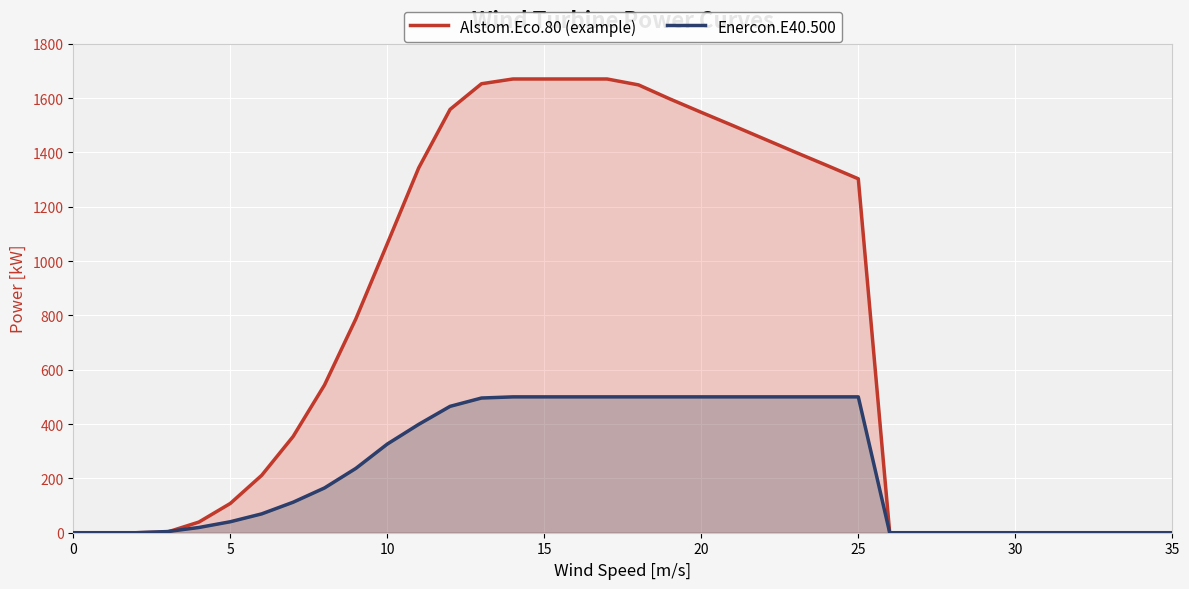

What is the highest value of the Enercon.E40.500 series?

500.0